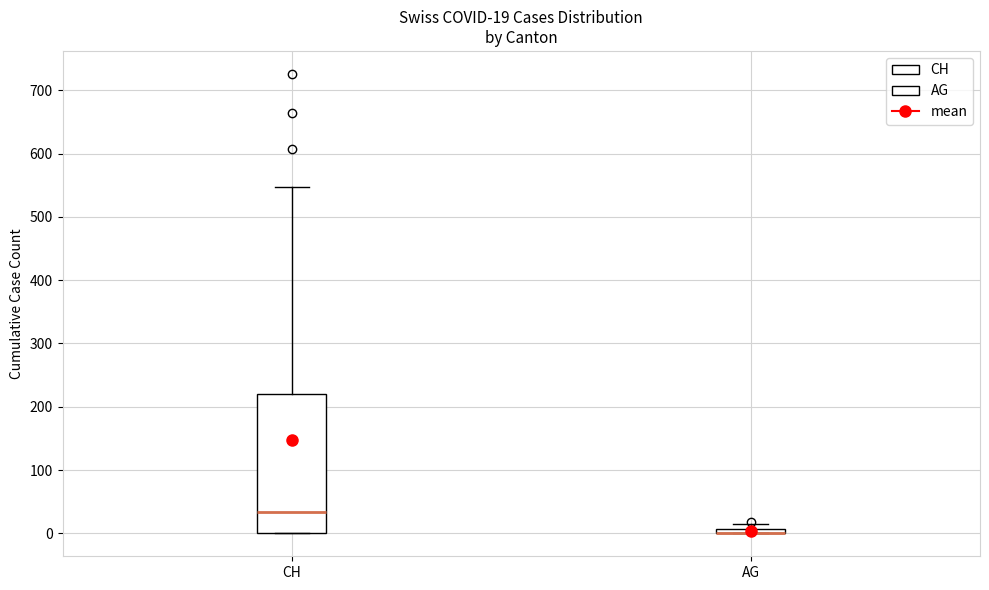

Comparing the boxes themselves (not the whiskers), which one is the tallest?

CH